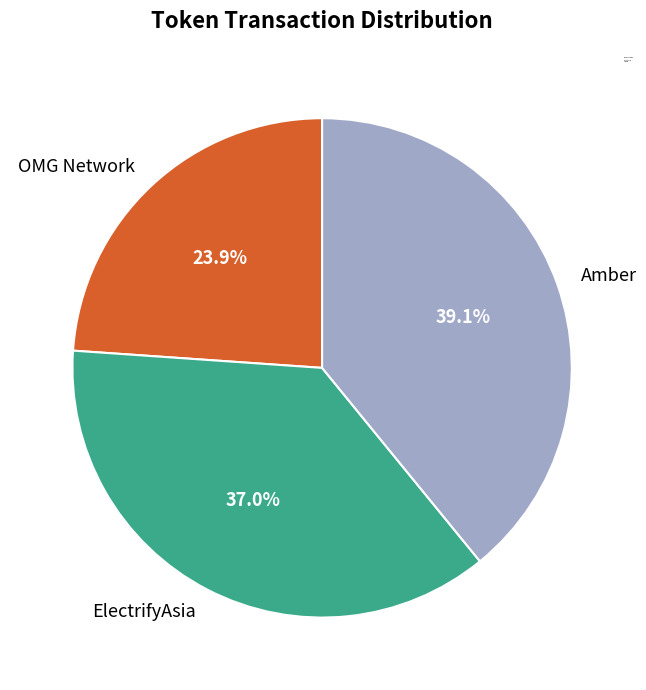

To the nearest percent, what portion does Amber represent?

39%